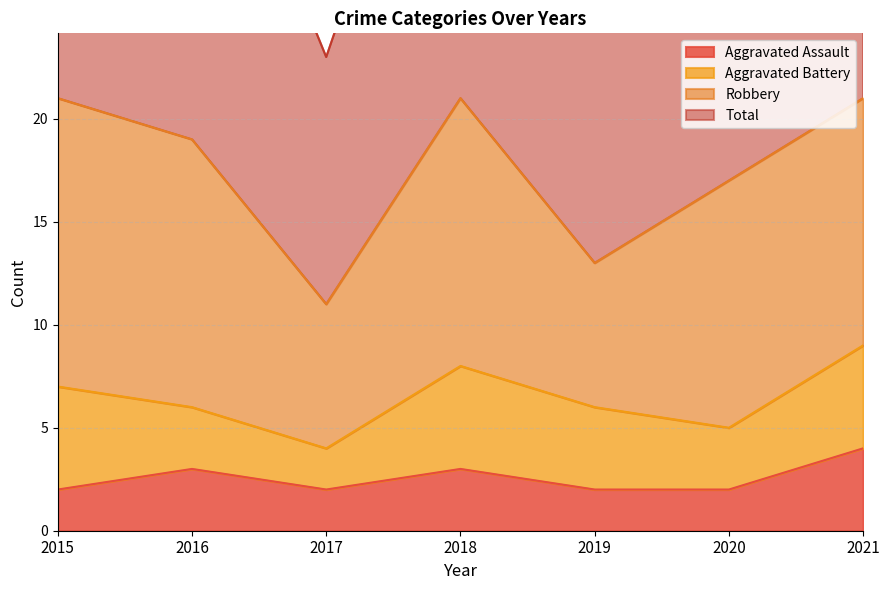

What is the approximate value of Aggravated Assault at 2018?

3